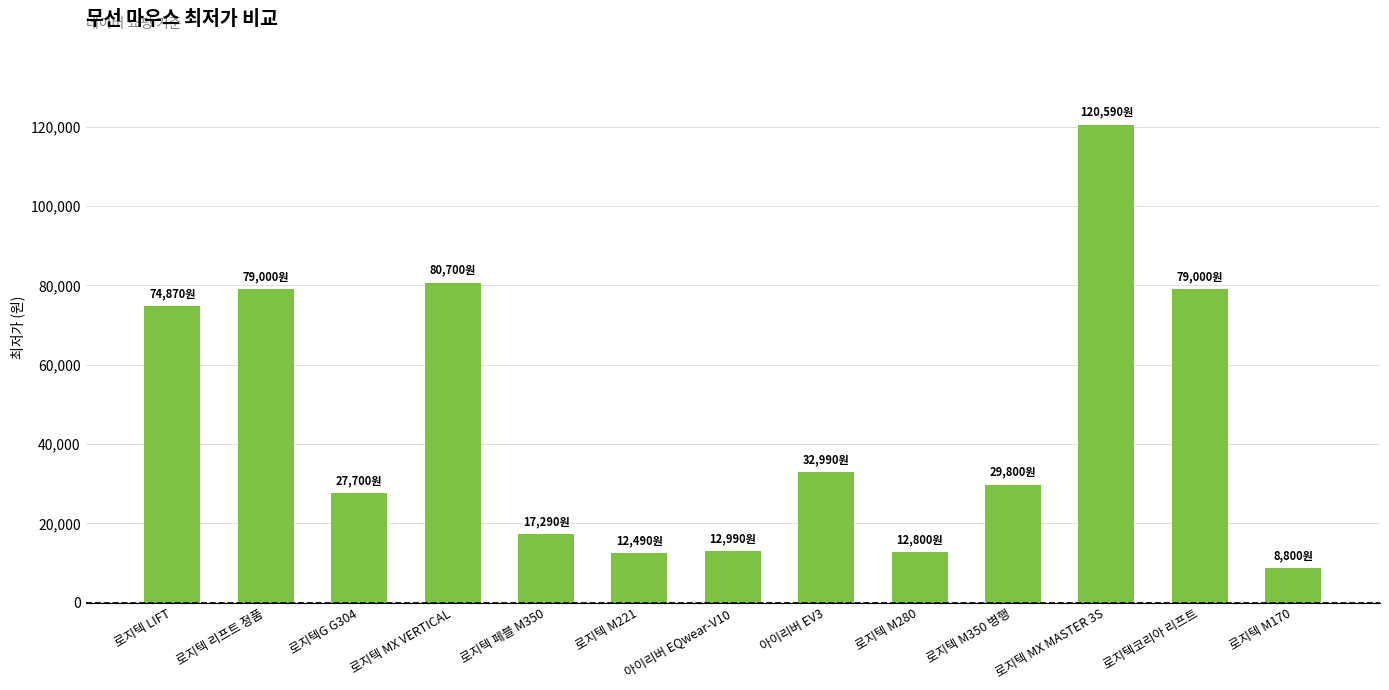

Where is the data nearest to the value 64695?

로지텍 LIFT